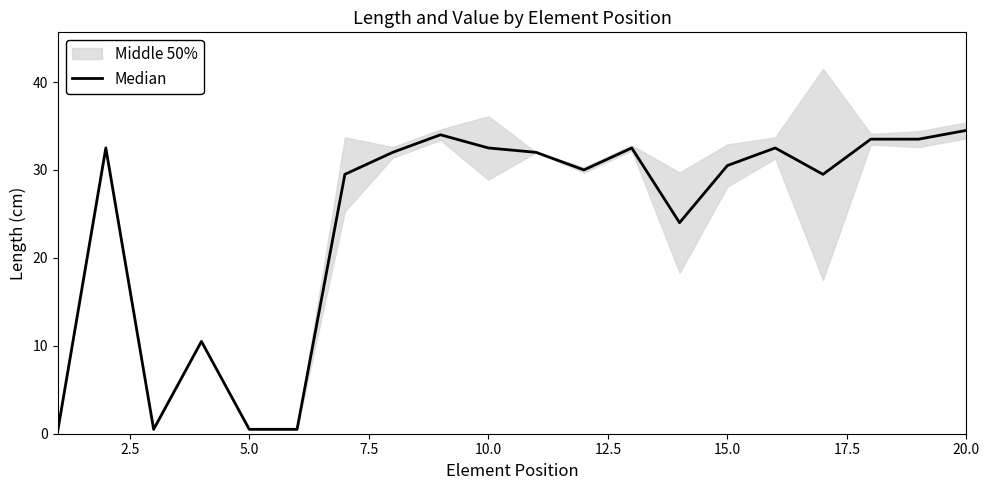

What is the difference between the second highest and minimum values?

33.5